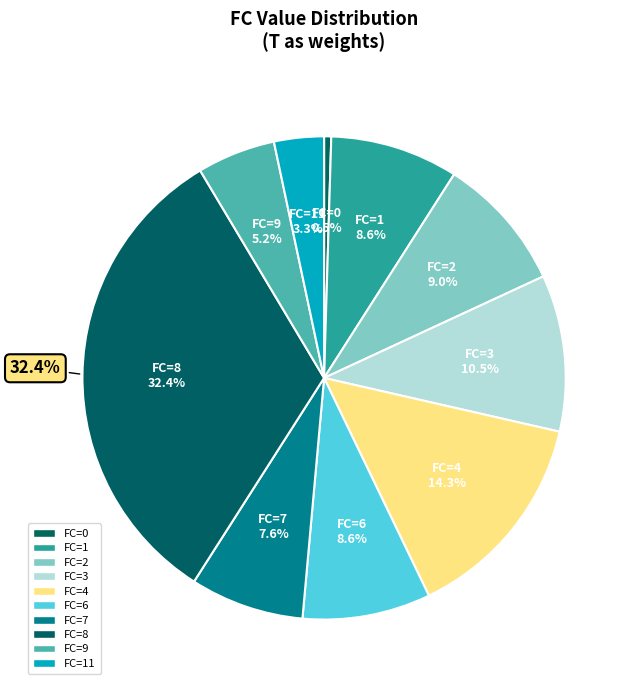

Which has a higher value, 5 or 11?

11